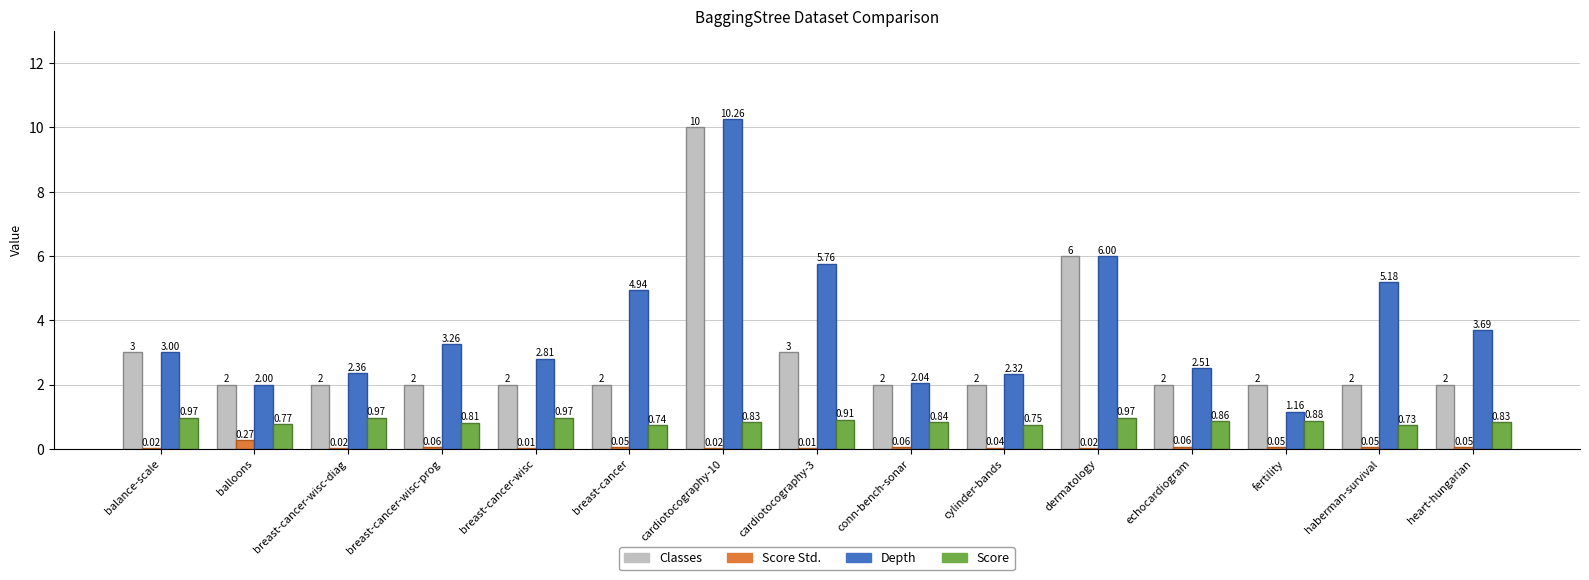

What is the sum of all Score values?

12.8